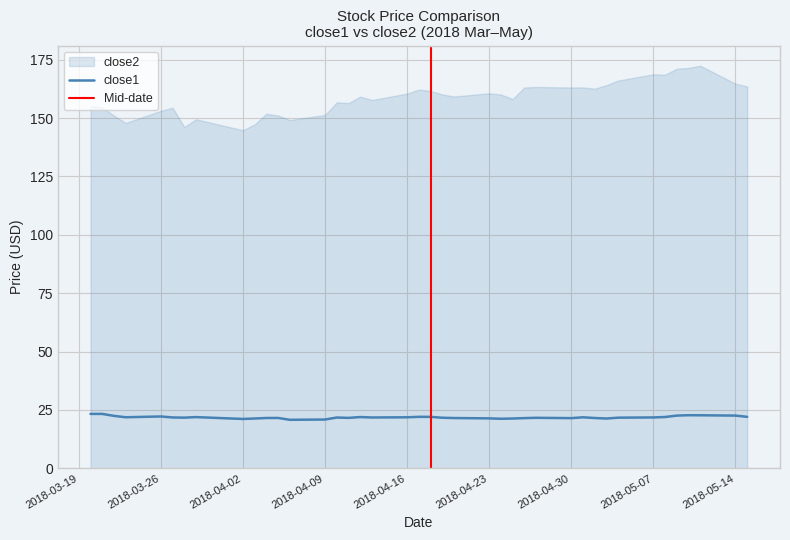

What is the ratio of the value at 2018-03-26 to the value at 2018-04-18?

1.0